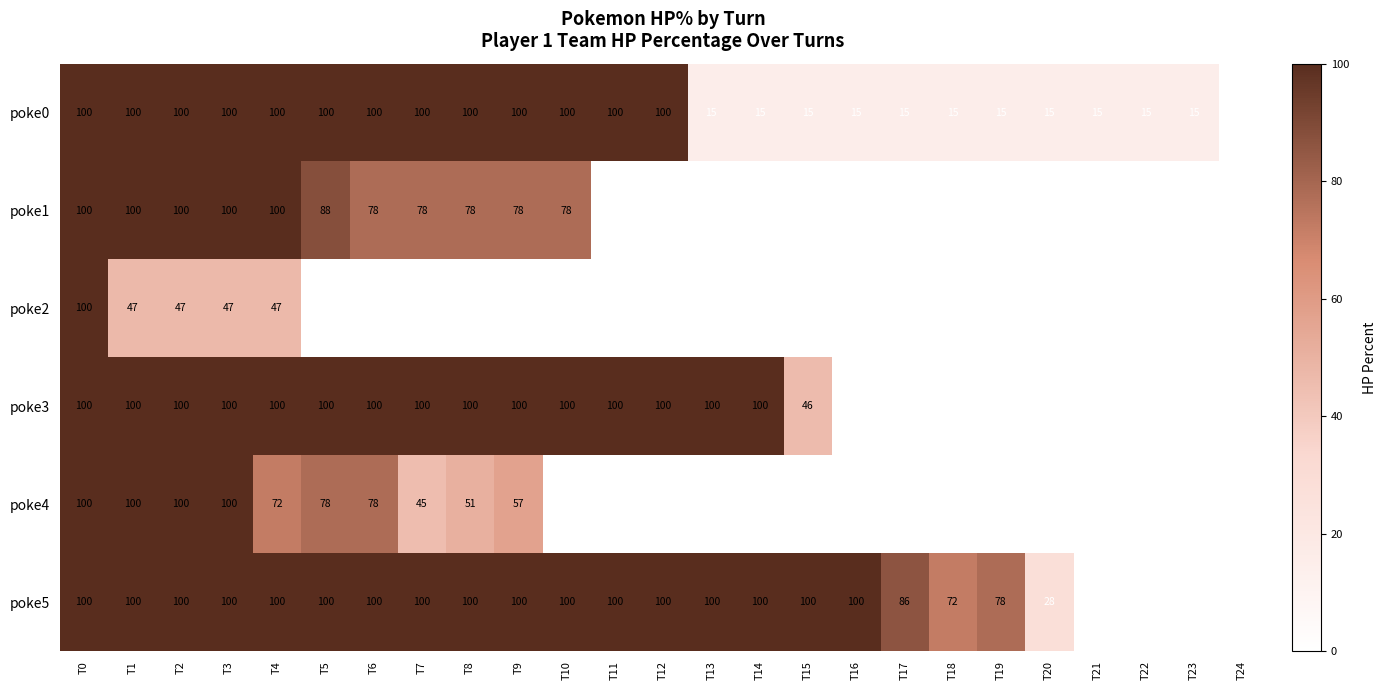

What is the difference between the maximum and minimum values in the poke0 series?

100